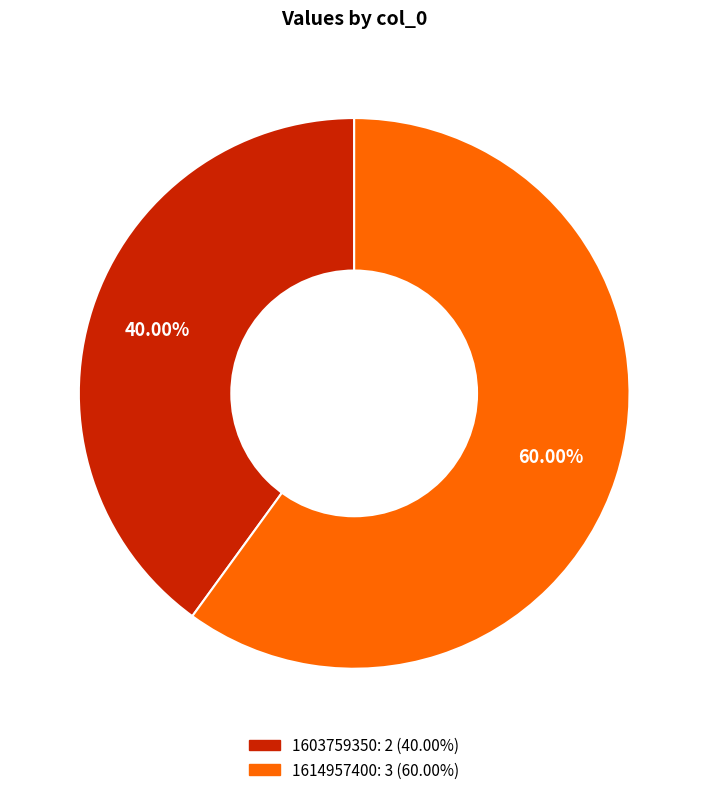

Which category has the smallest portion of the pie?

1603759350